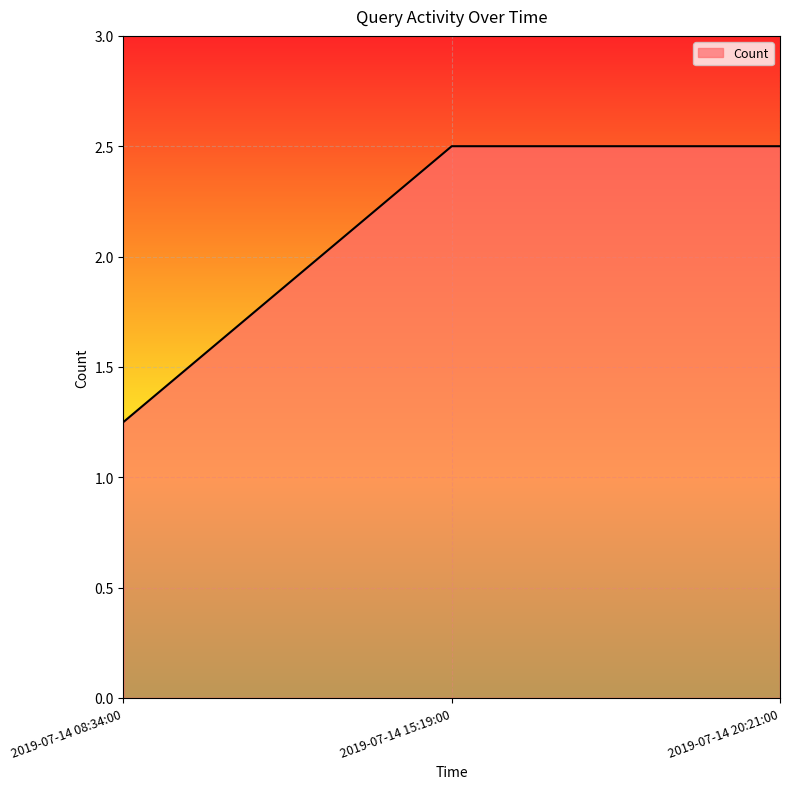

At which category does the chart reach its minimum across all series?

2019-07-14 08:34:00